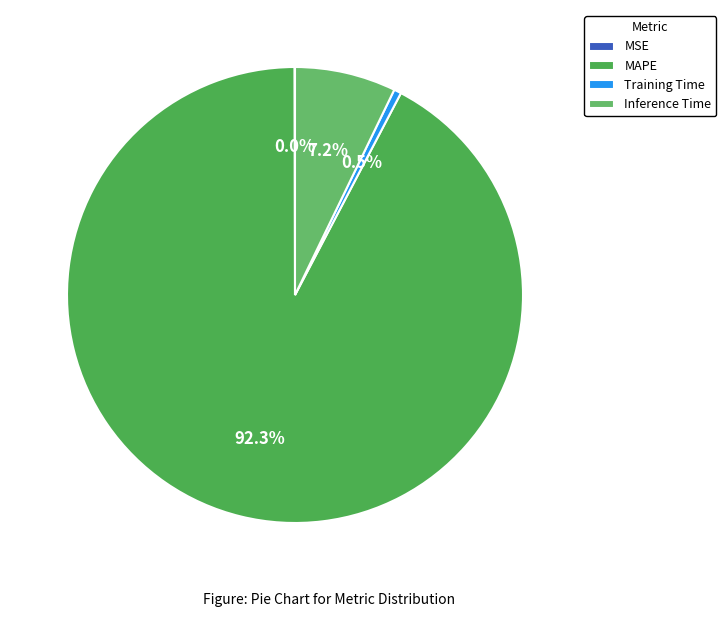

Which has a higher value, Inference Time or MAPE?

MAPE